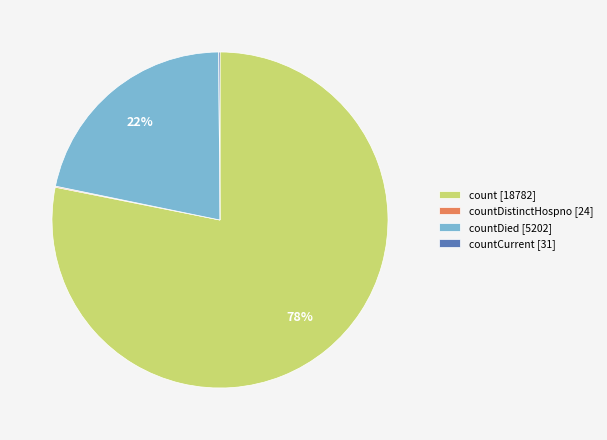

Which slice is the largest?

count [18782]